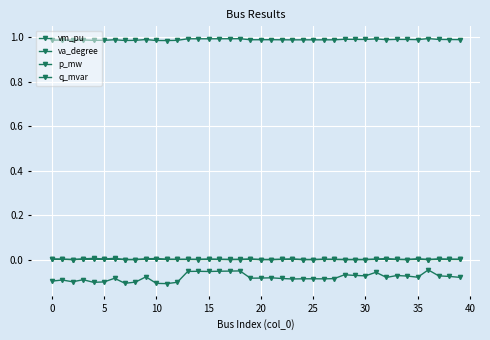

How many interior local valleys does the vm_pu series have?

11